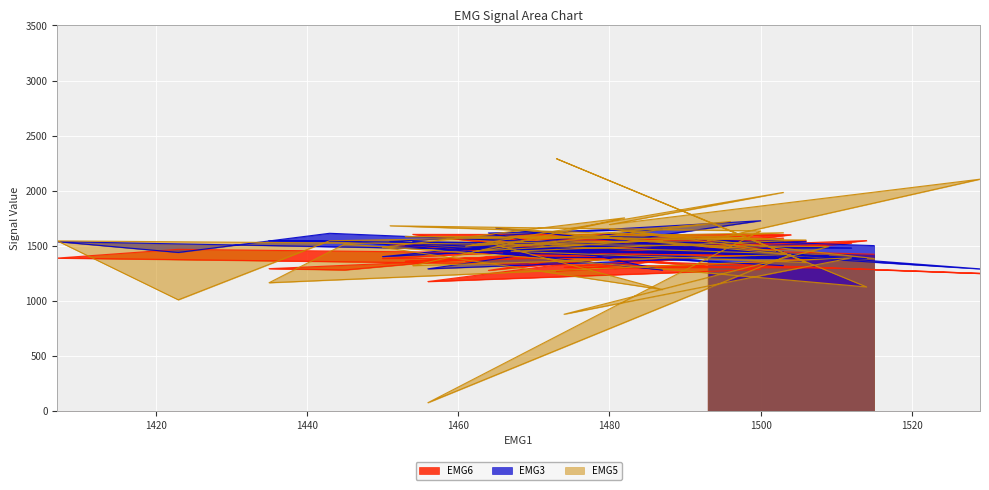

How many data points in EMG3 are above 1478?

19